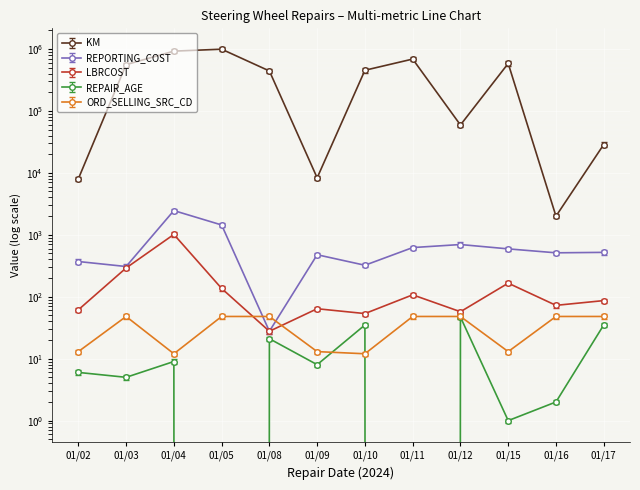

What is the difference between the KM values at 01/10 and 01/08?

11854.0